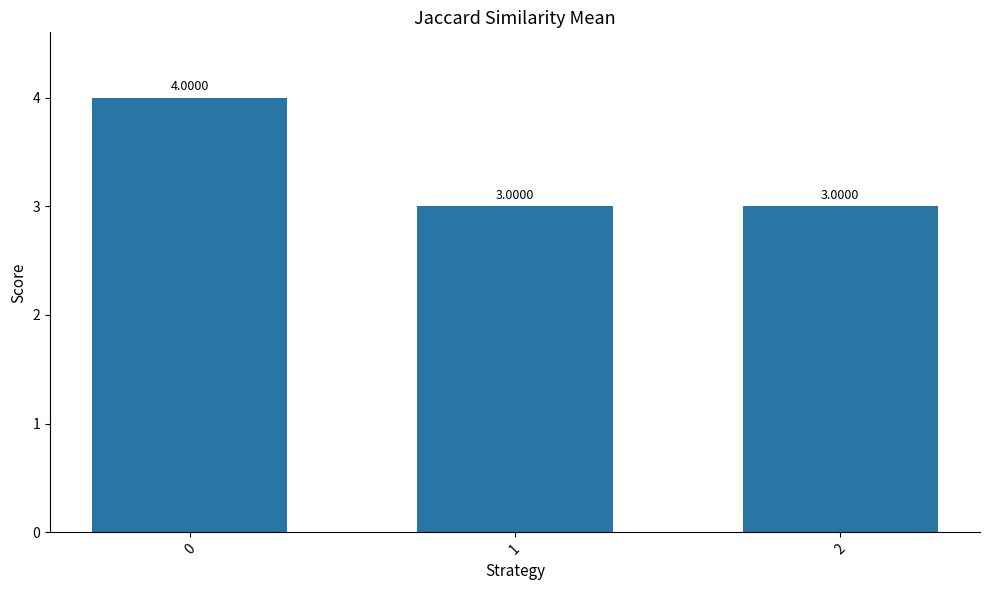

Does the chart contain any negative values?

No